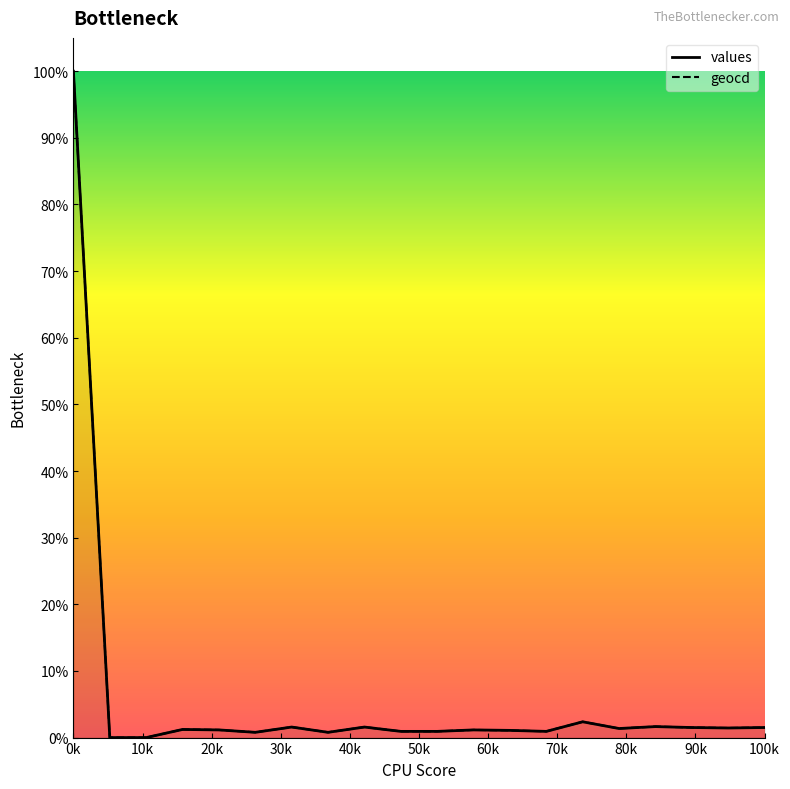

The geocd series shows 158.4 at 6. True or false?

True